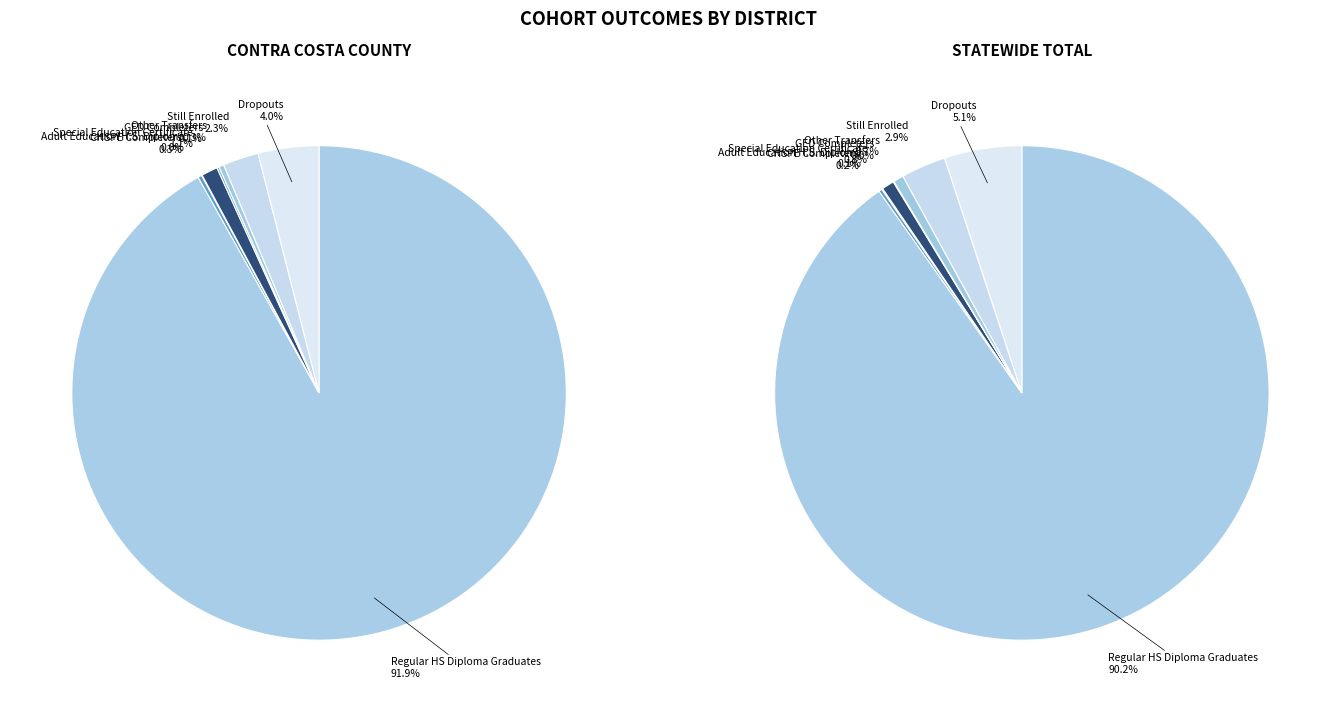

Combined, what portion of the pie is Special Education Certificate and Adult Education H.S. Diploma?

1.1%